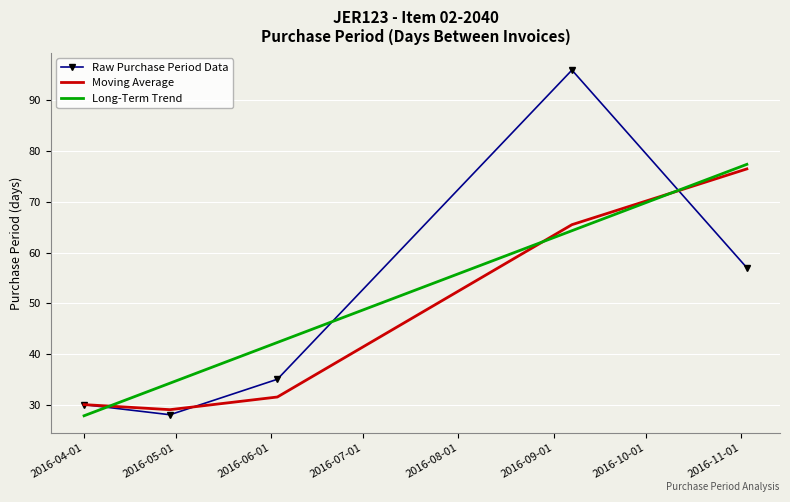

Which series has the largest range (max minus min)?

Raw Purchase Period Data